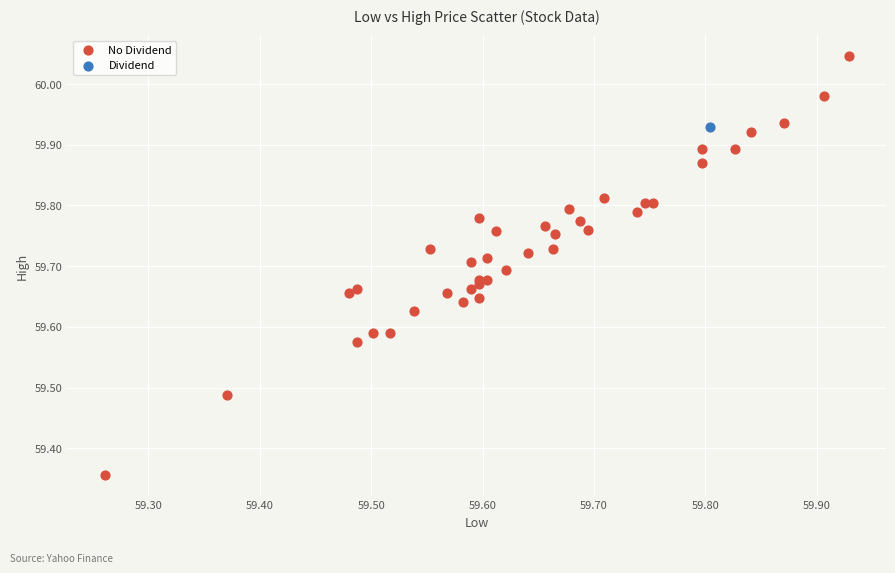

What are all the series names shown in the legend?

No Dividend, Dividend